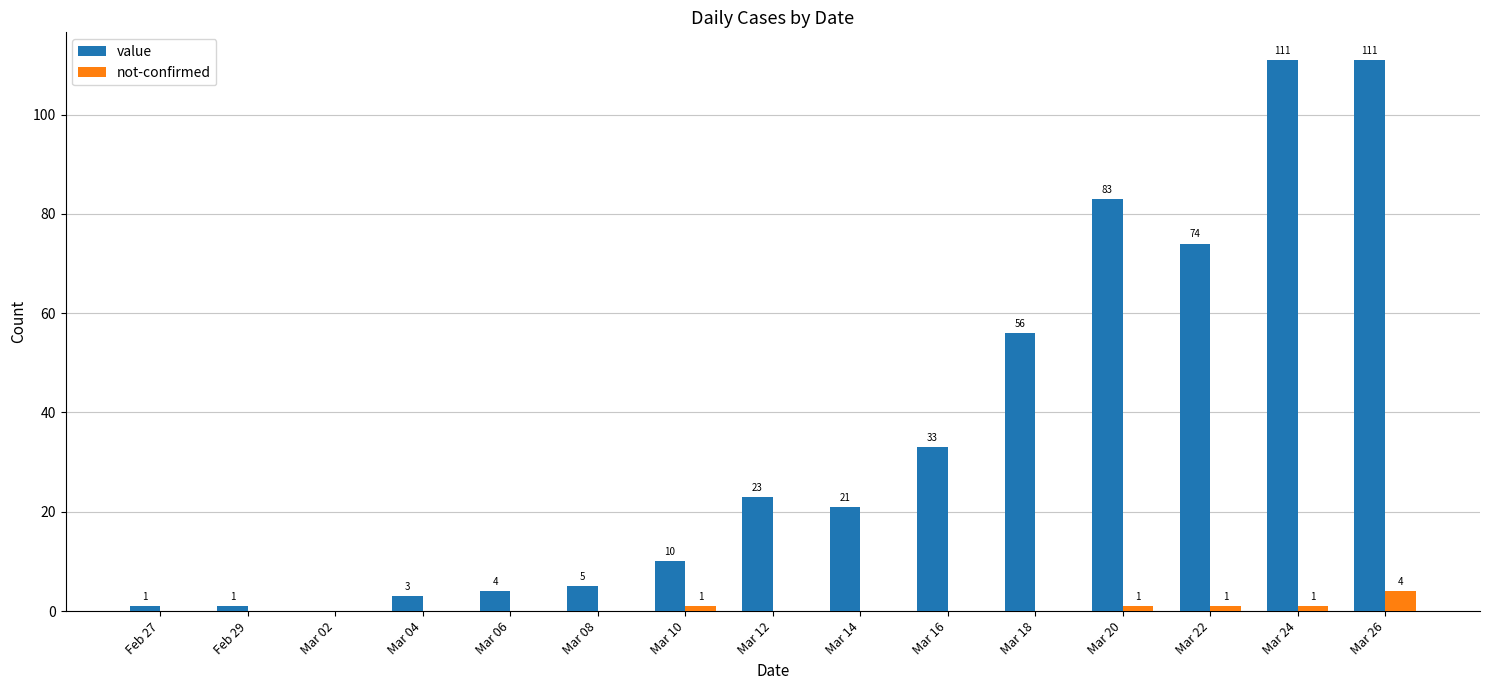

What is the difference between the value values at Mar 02 and Mar 16?

33